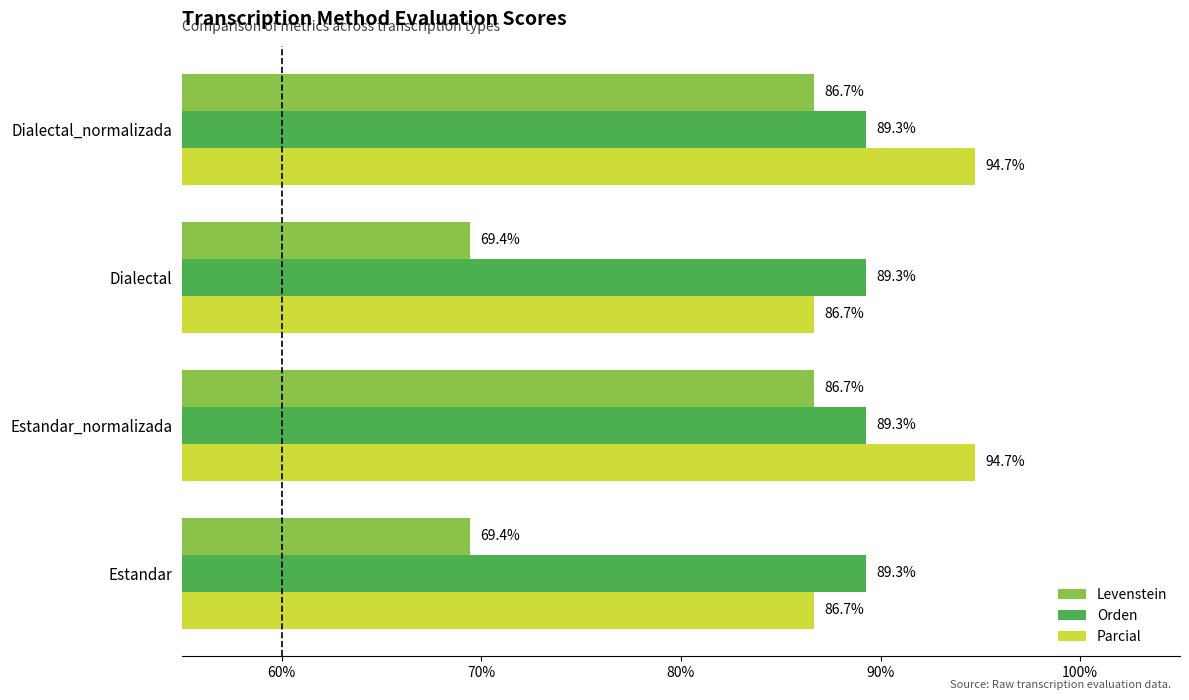

Is it true that Orden equals 89.3 at Dialectal_normalizada?

True